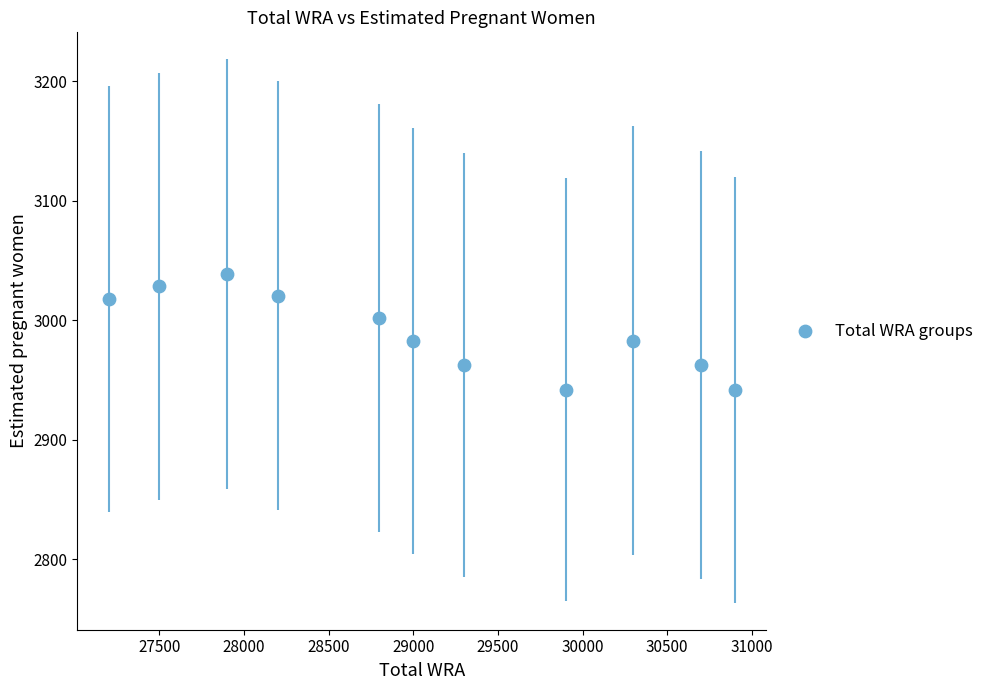

What is the range of X values (max minus min)?

3700.0